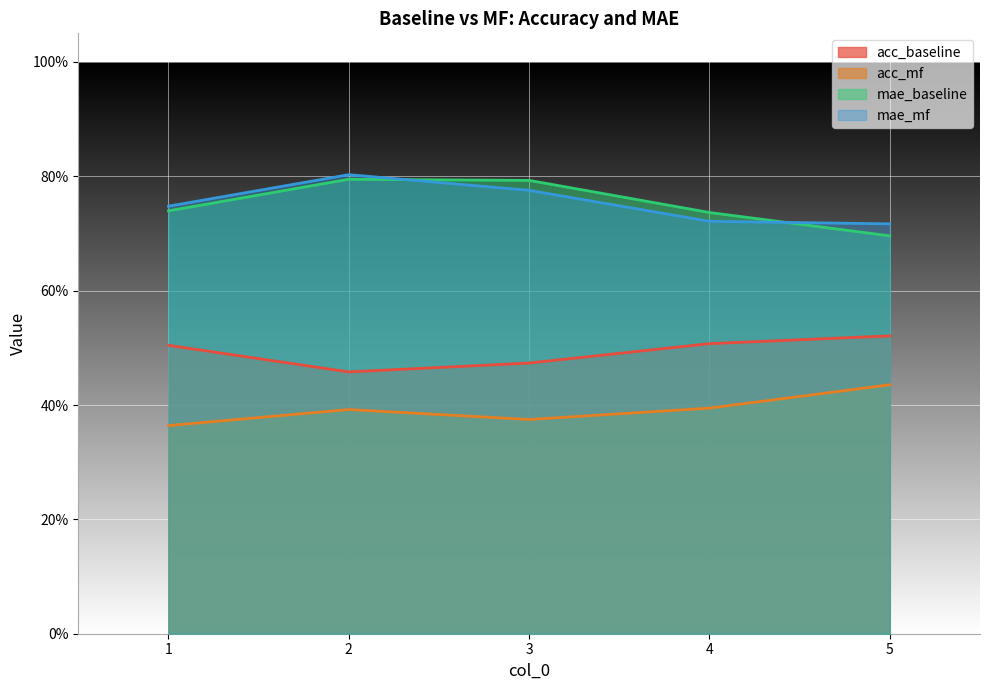

True or false: mae_baseline and acc_baseline cross at least once.

False